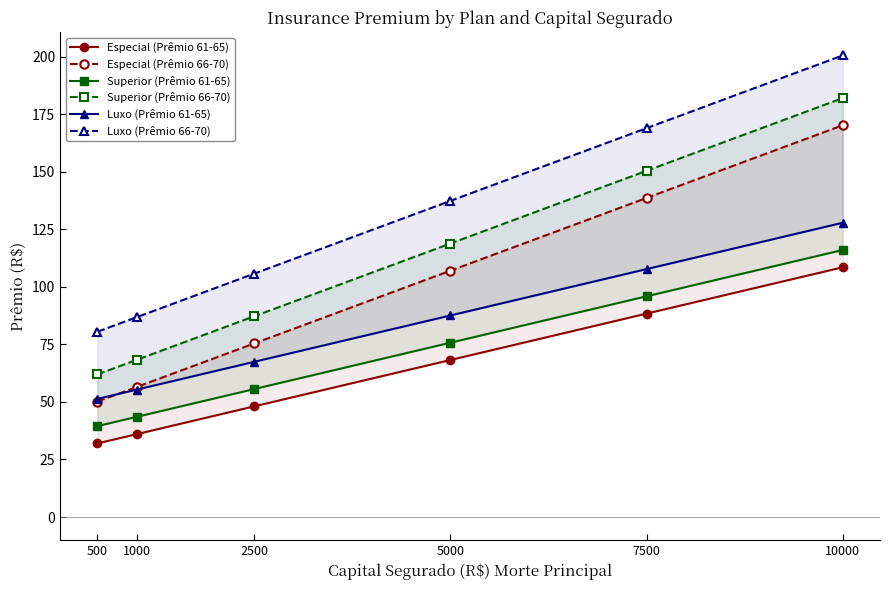

What is the value of the Superior (Prêmio 66-70) point at the 3rd from the left?

87.2